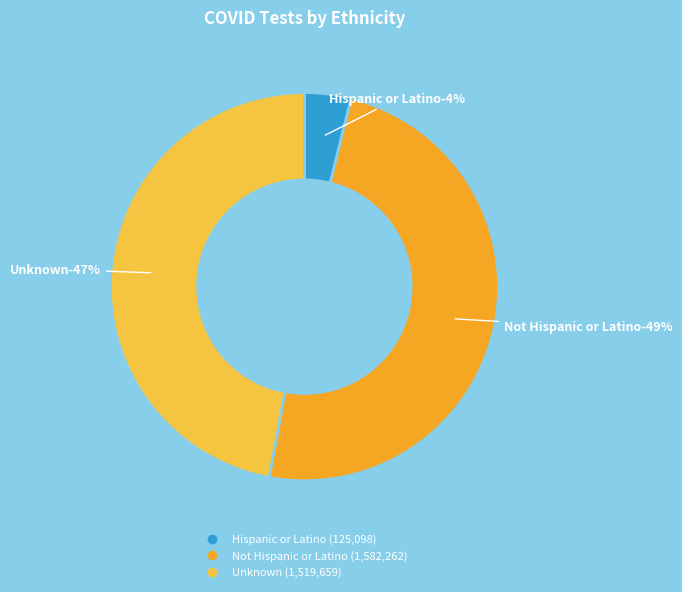

Combined, do Not Hispanic or Latino and Hispanic or Latino account for over 50%?

Yes